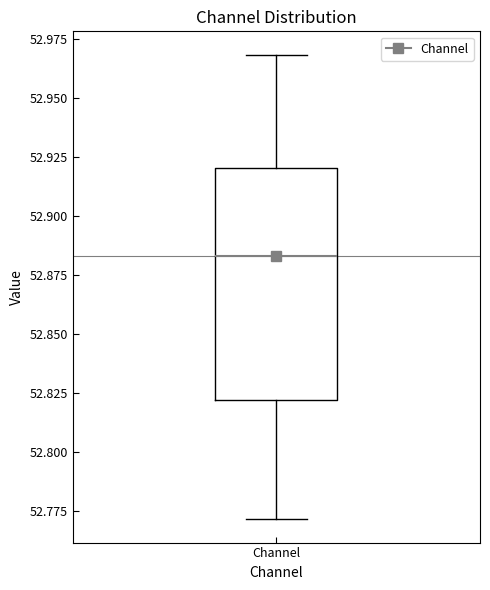

Transcribe this box plot: give where the median line is, the range the box spans, and where the two whiskers end, as read against the y-axis. The values are not printed on the chart, so give them approximately, as read against the axis.

median 52.885, box 52.820 to 52.920, whiskers 52.770 to 52.970